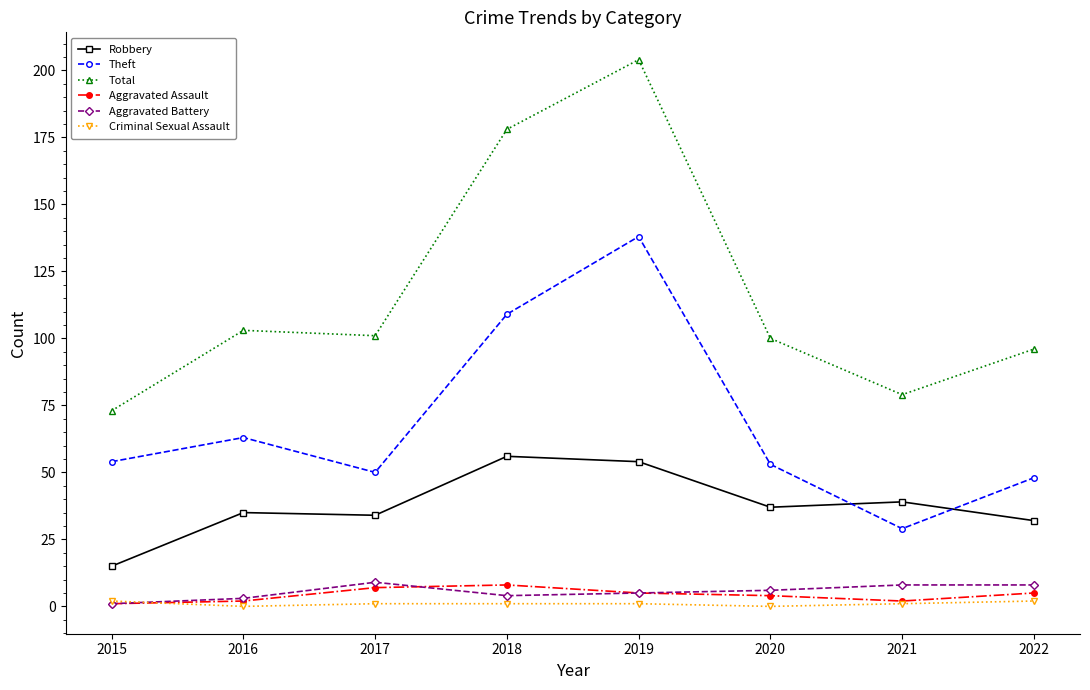

Which series has the largest total across all categories?

Total